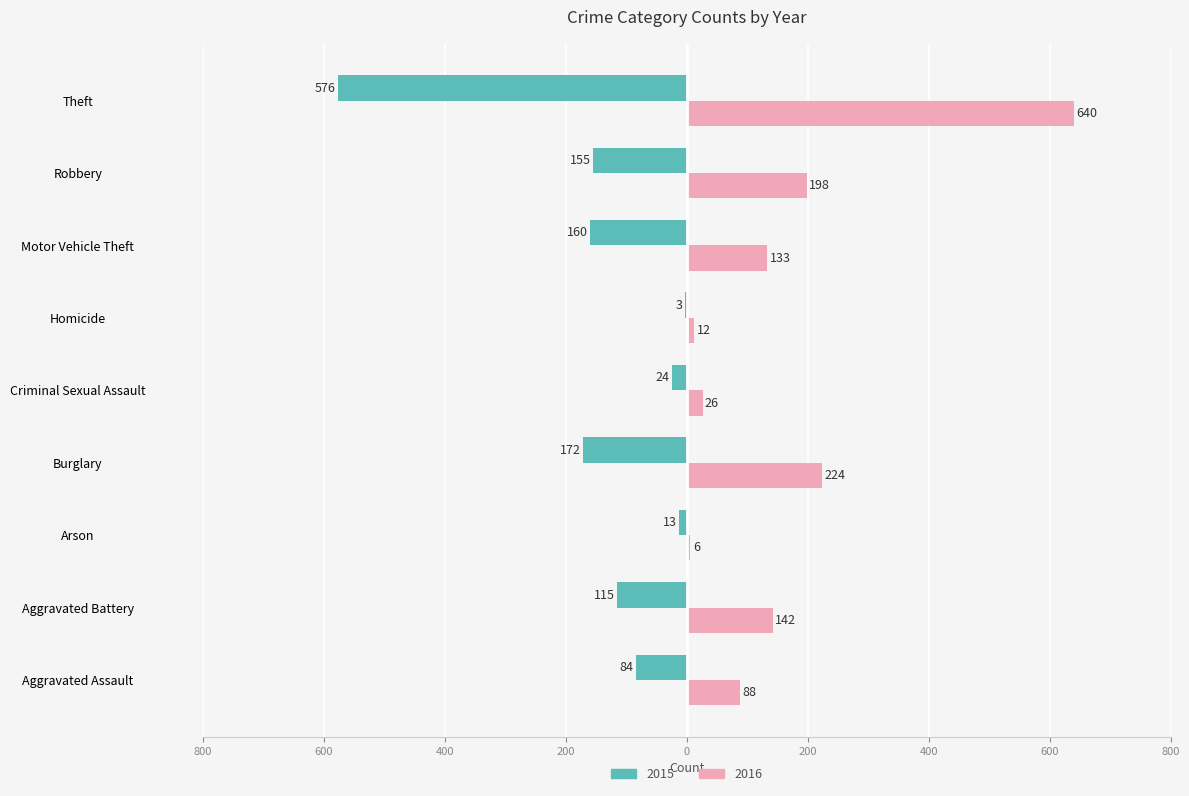

What are all the series names shown in the legend?

2015, 2016